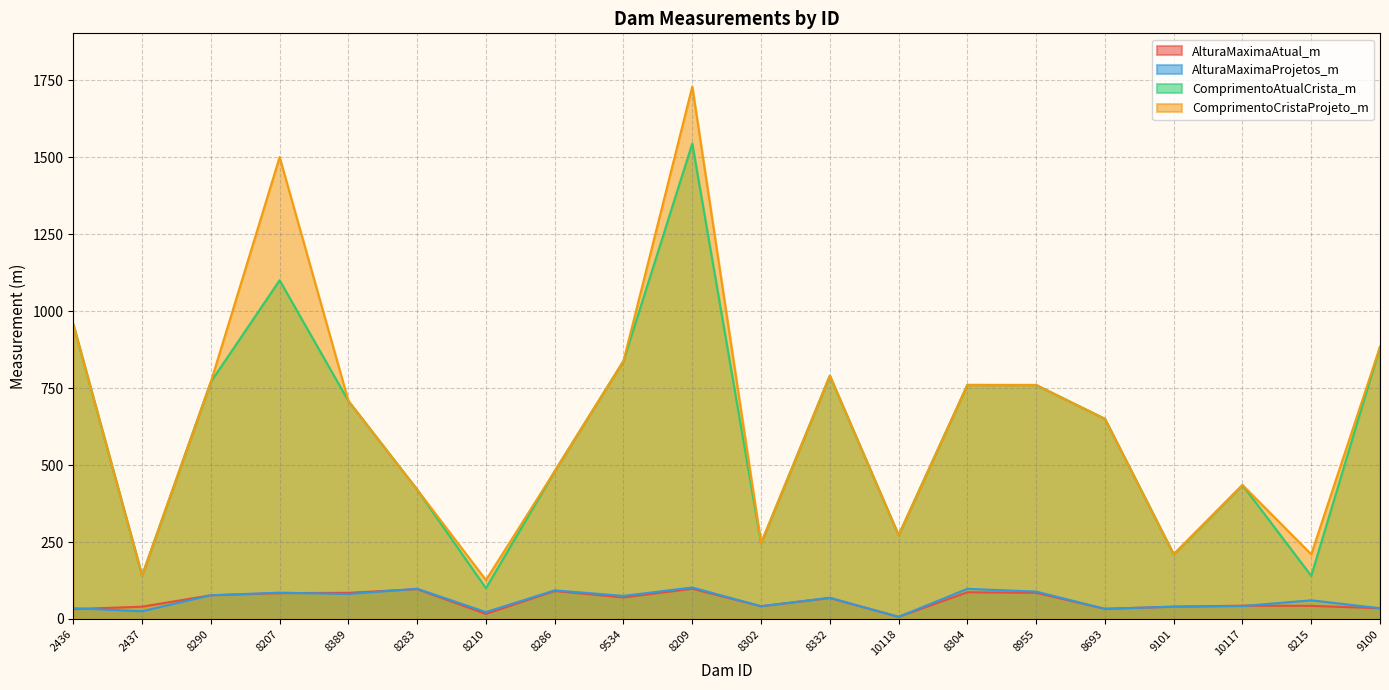

At which category is the sum across all series the highest?

8209